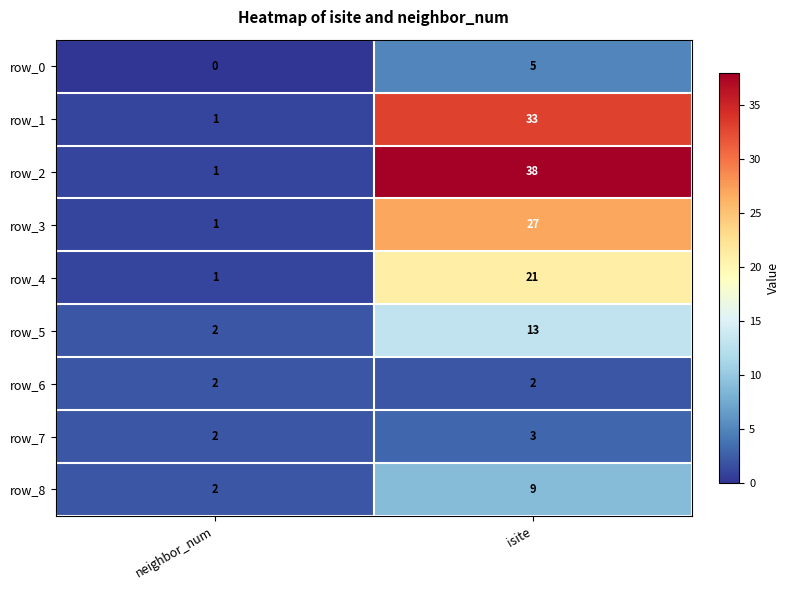

How many row_3 values are between 1 and 27?

2